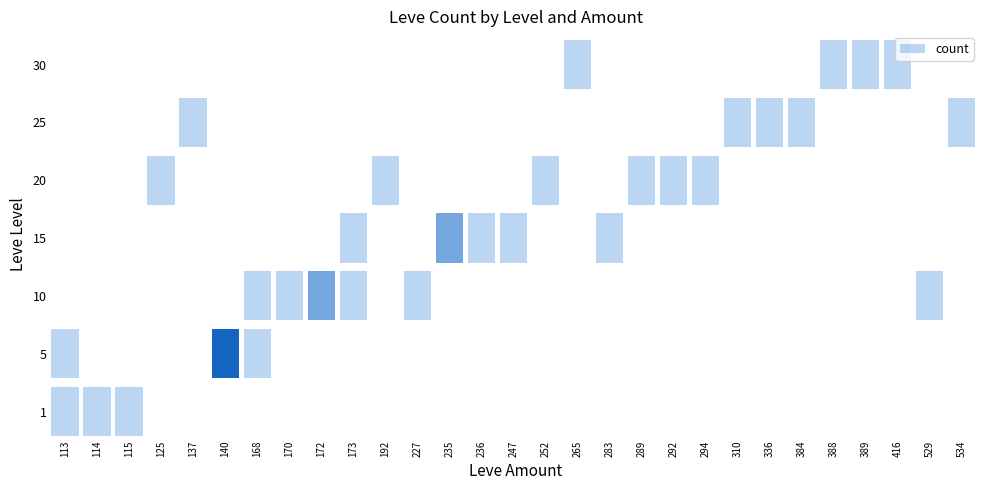

The 115 series shows 0 at 10. True or false?

True